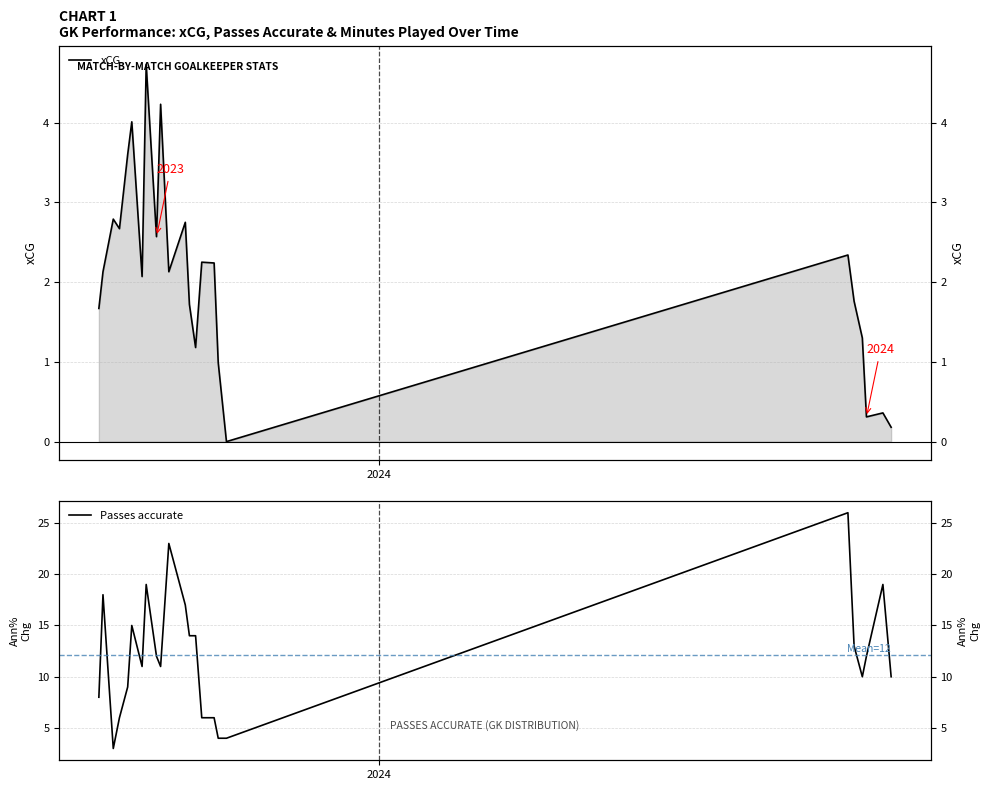

Is the value of Passes accurate at 20 greater than the value of xCG at 6?

Yes